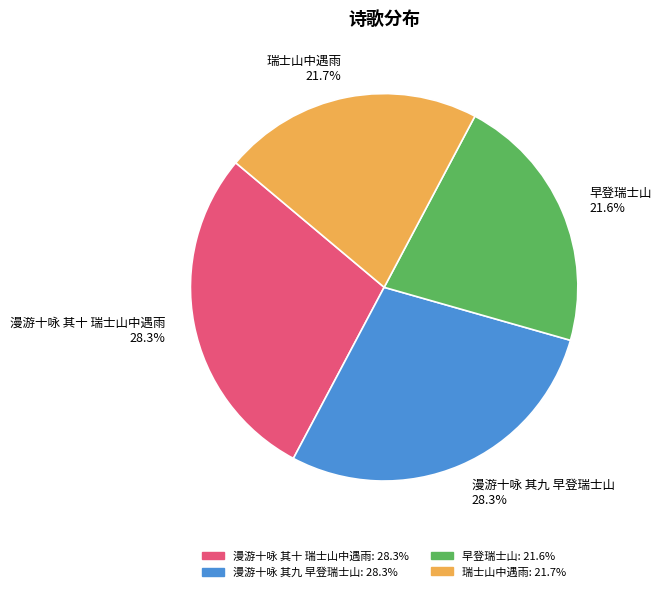

How many slices are in this pie chart?

4